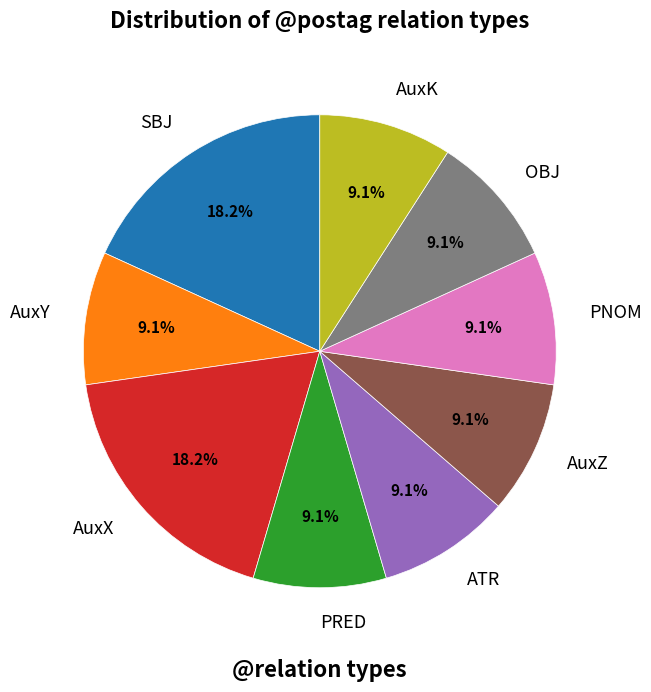

Do PNOM and AuxK together represent more than half of the pie?

No